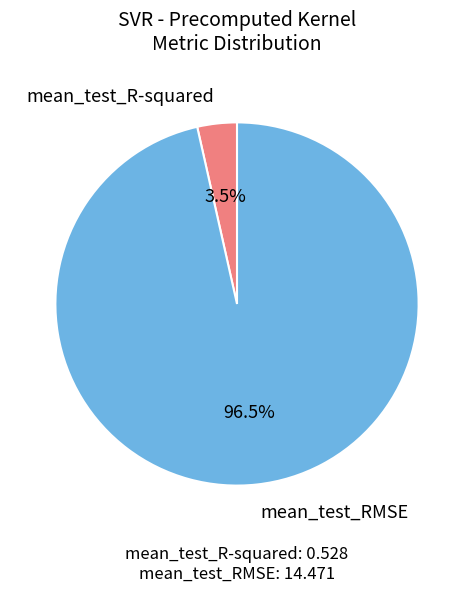

To the nearest percent, what is the combined percentage of mean_test_R-squared and mean_test_RMSE?

100%